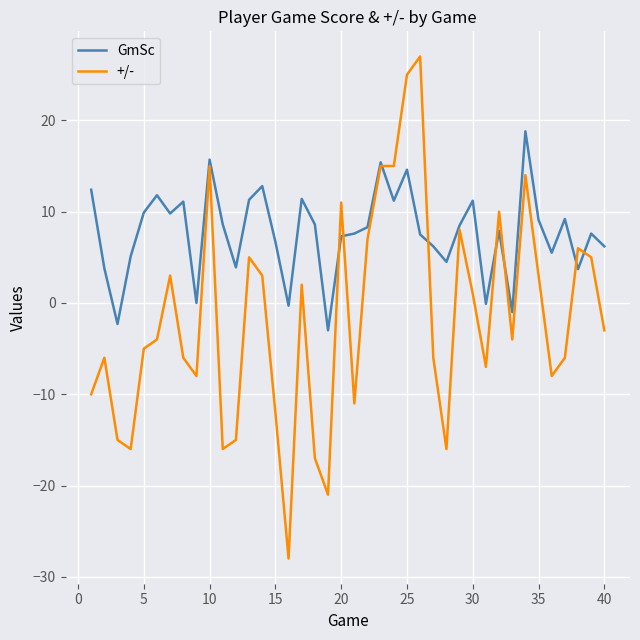

List the series in order of their peak value, lowest first.

GmSc, +/-